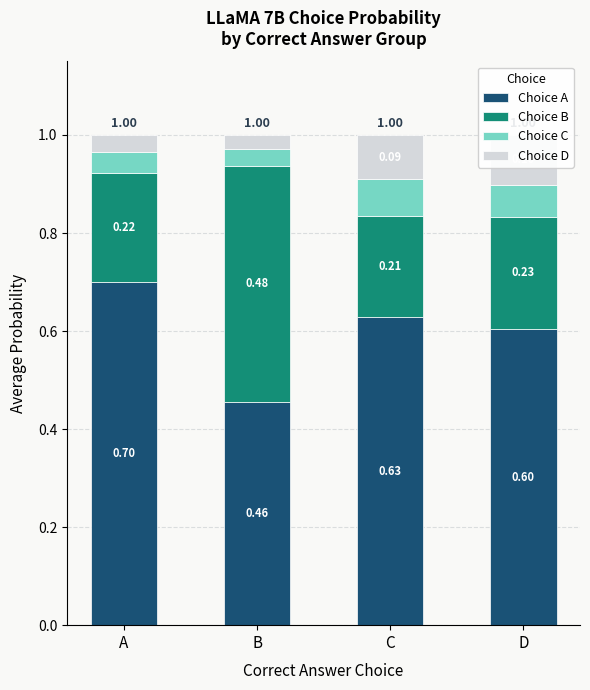

At how many categories does at least one series exceed 0?

4